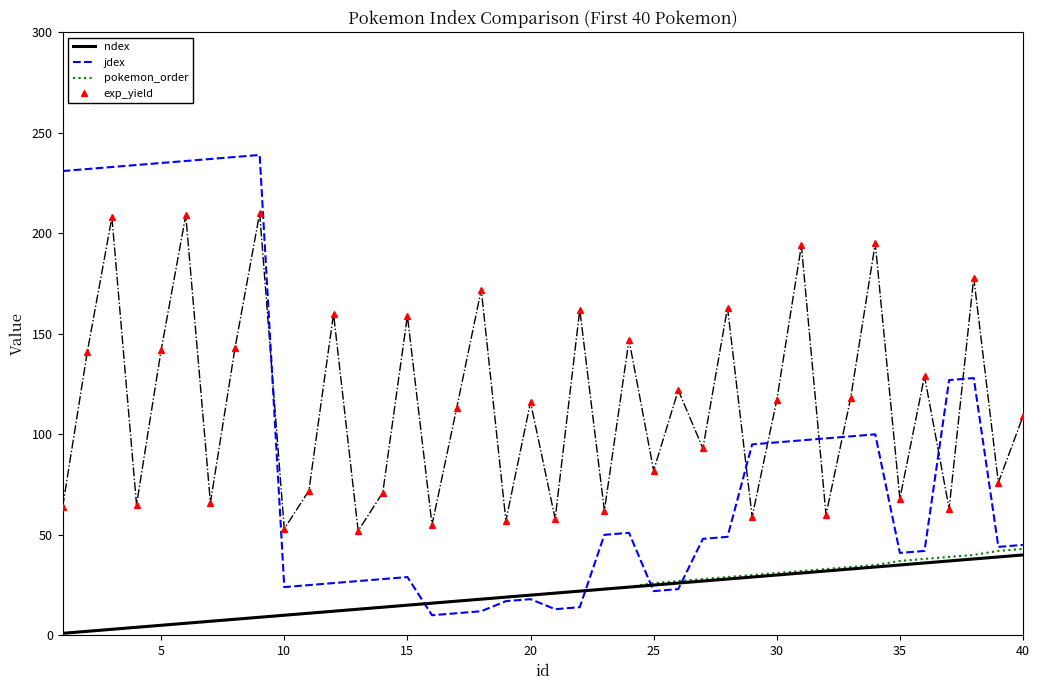

In jdex, how many points are higher than both neighbors (excluding endpoints)?

6